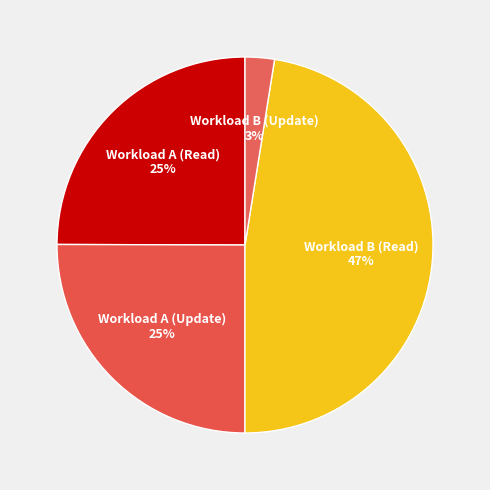

What is the smallest slice in the pie chart?

Workload B (Update)